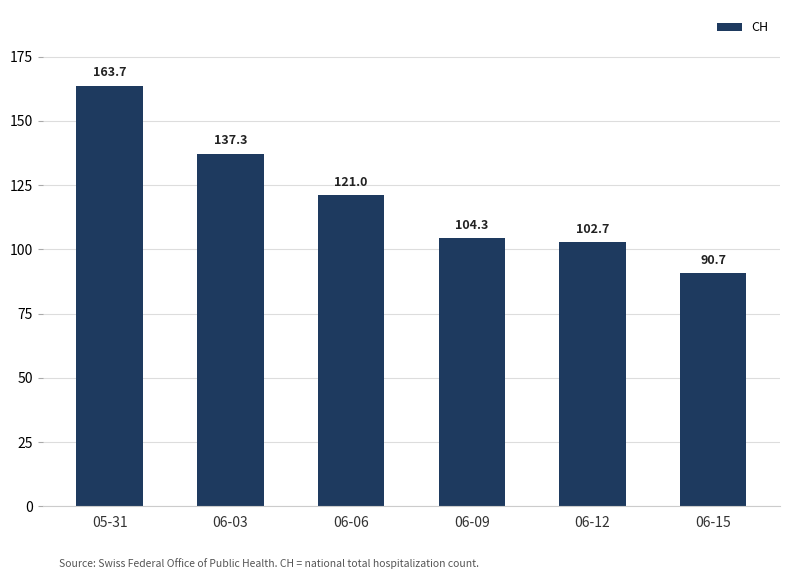

What is the ratio of the value at 05-31 to the value at 06-03?

1.2